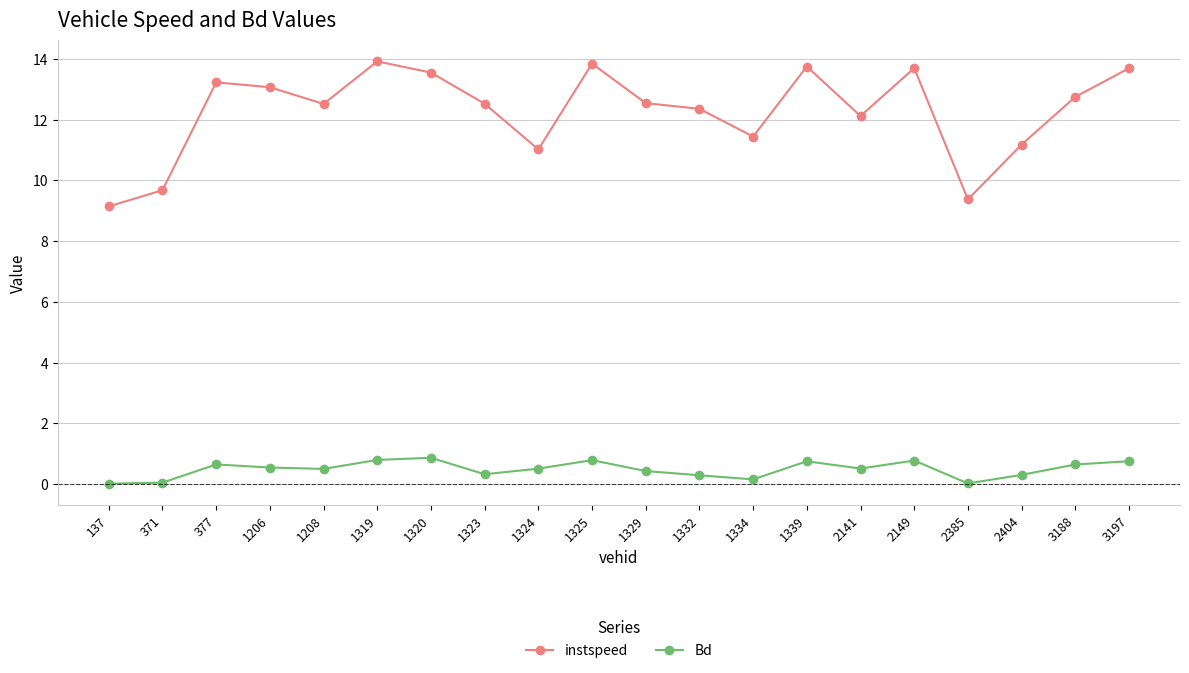

True or false: instspeed has a value of 9.4 at 2385.

True